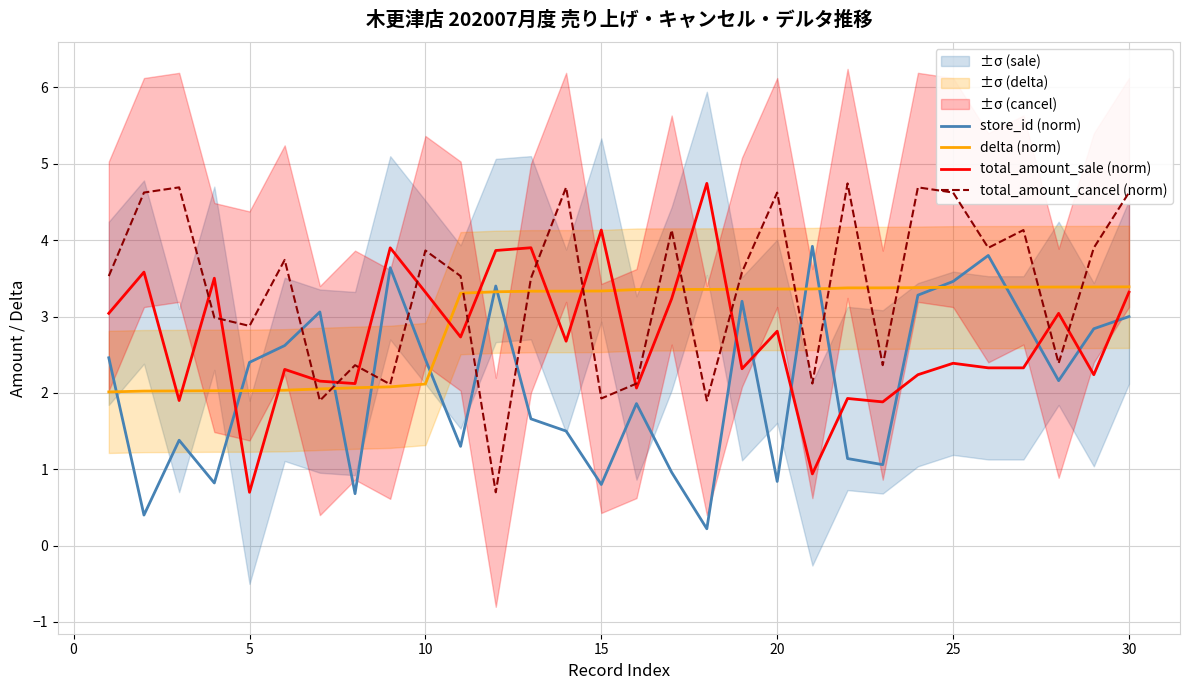

True or false: total_amount_cancel (norm) has more than 2 points higher than both neighbors.

True